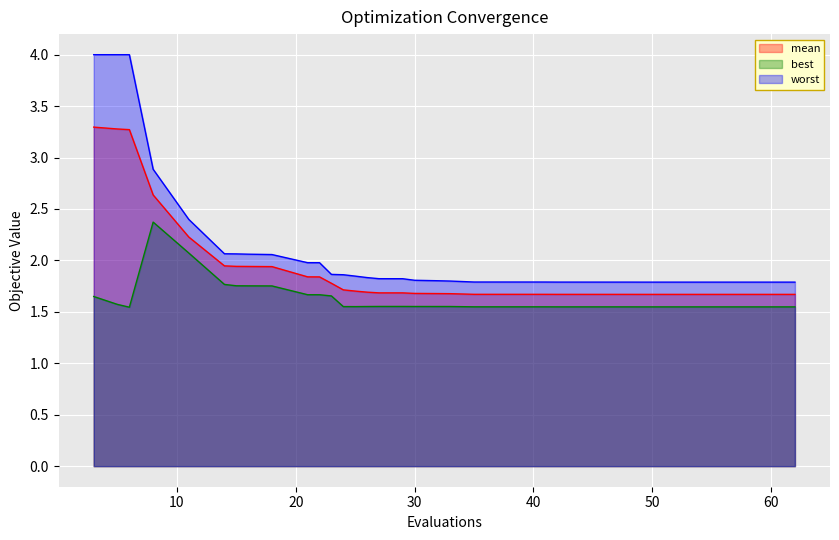

What is the sum of the mean values at 51 and 3?

5.0